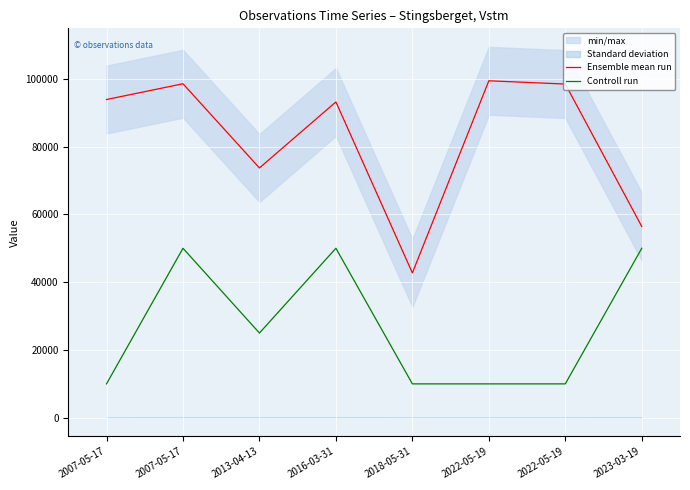

Which label corresponds to the largest value in the chart?

2022-05-19